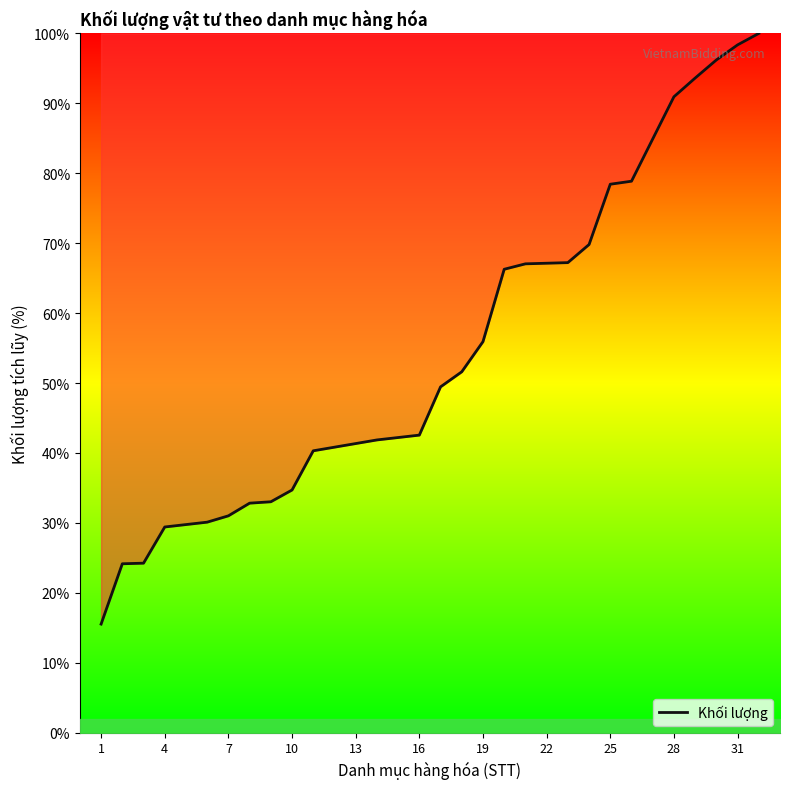

How many lines are shown in the chart?

1